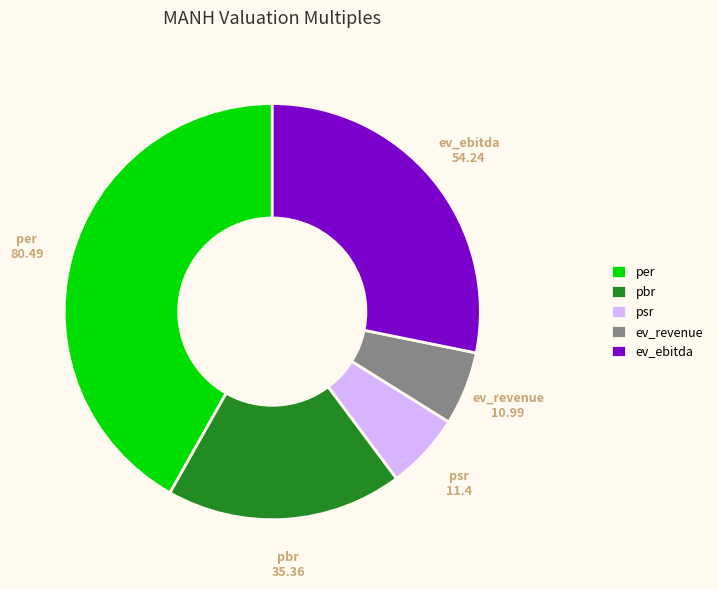

The ev_revenue slice represents 6% of the pie. True or false?

True